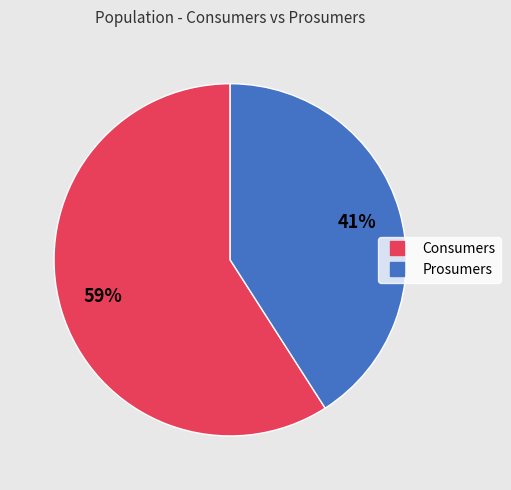

What is the ratio of the value at Consumers to the value at Prosumers?

1.4